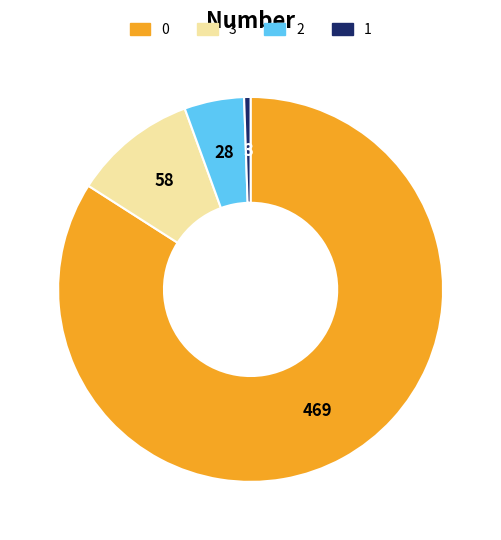

Does any single category account for the majority?

Yes